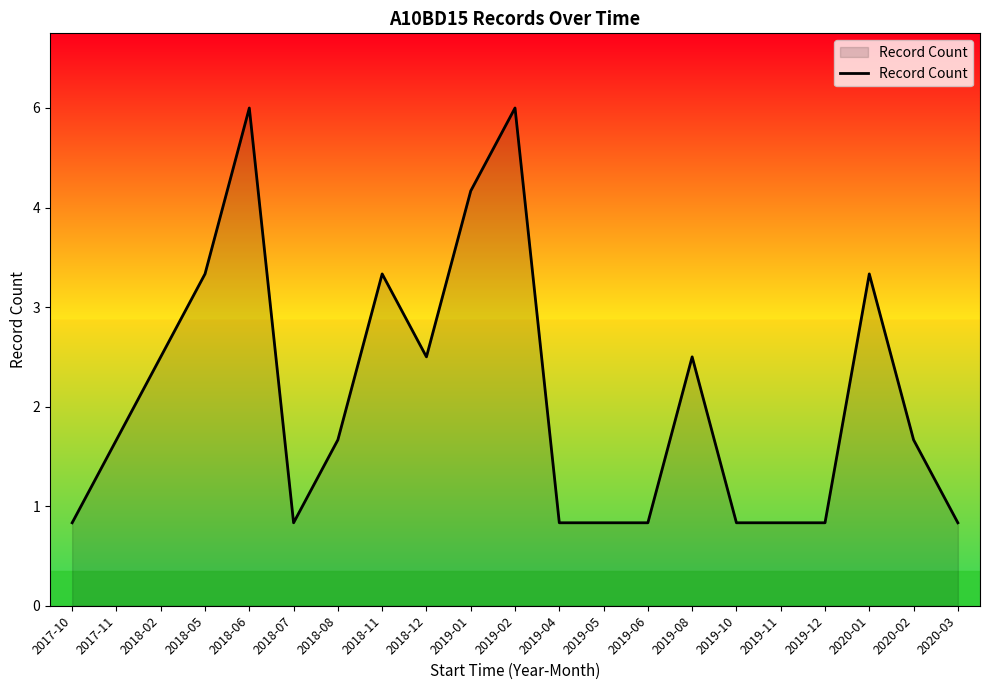

List the labels in order of value, largest first.

2018-06, 2019-02, 2019-01, 2018-05, 2018-11, 2020-01, 2018-02, 2018-12, 2019-08, 2017-11, 2018-08, 2020-02, 2017-10, 2018-07, 2019-04, 2019-05, 2019-06, 2019-10, 2019-11, 2019-12, 2020-03